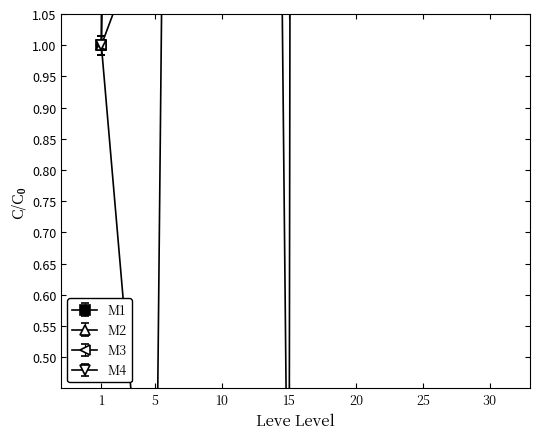

True or false: Leve Gil has a value of 6.9 at 30.

False